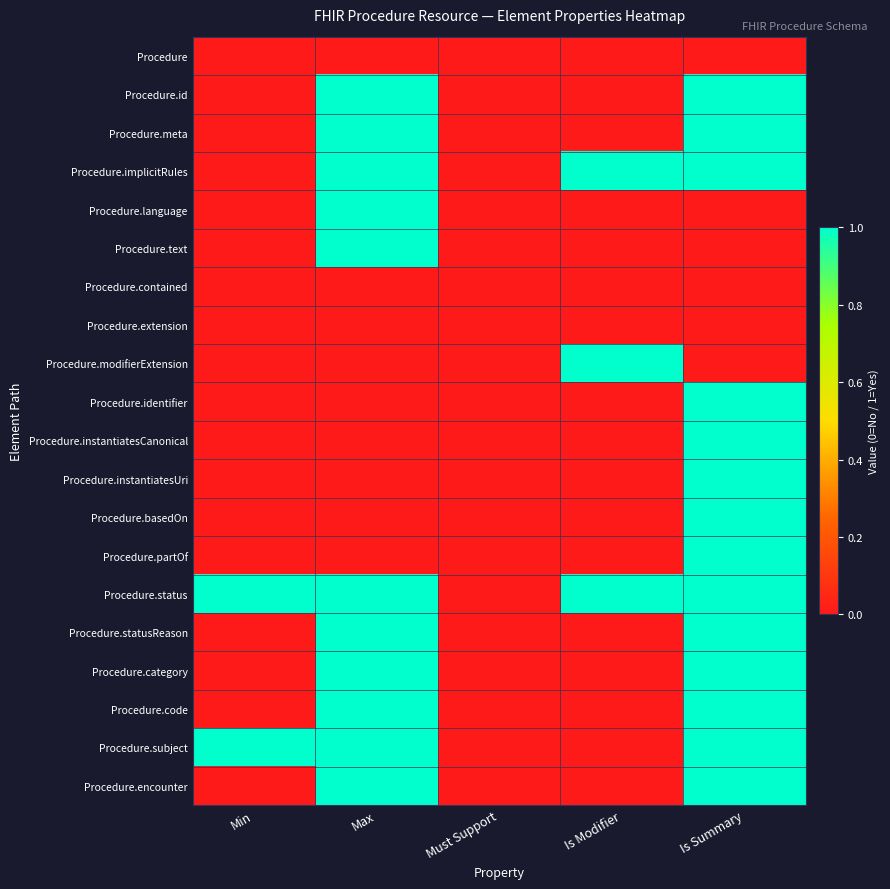

At which category does the chart reach its minimum across all series?

Min